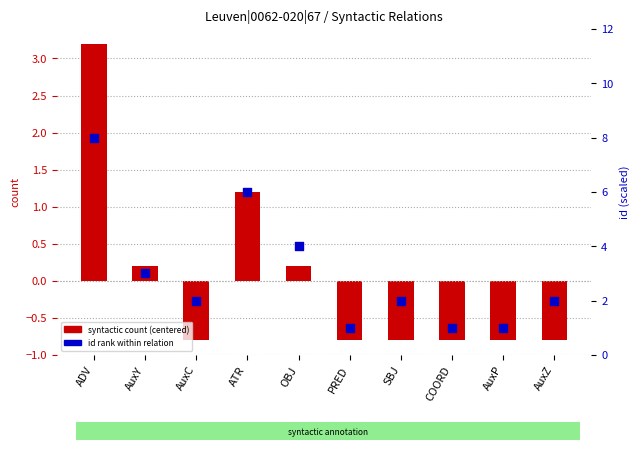

Which series has the largest total across all categories?

id rank within relation